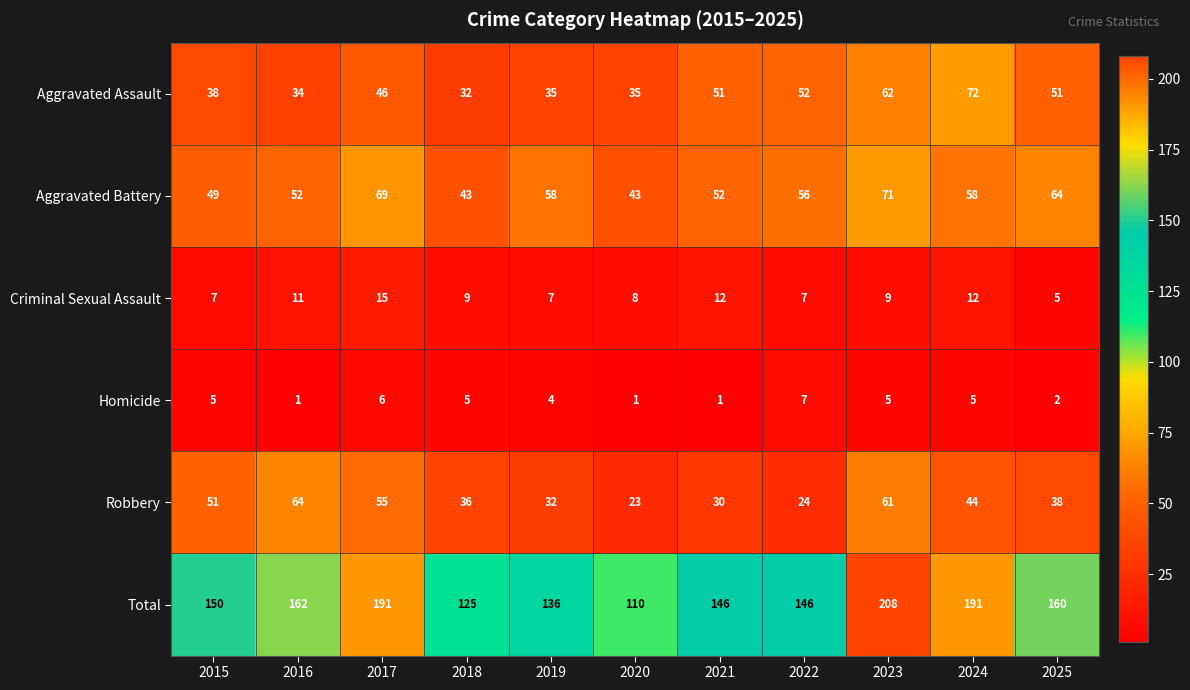

Which series has the widest spread of values?

Total